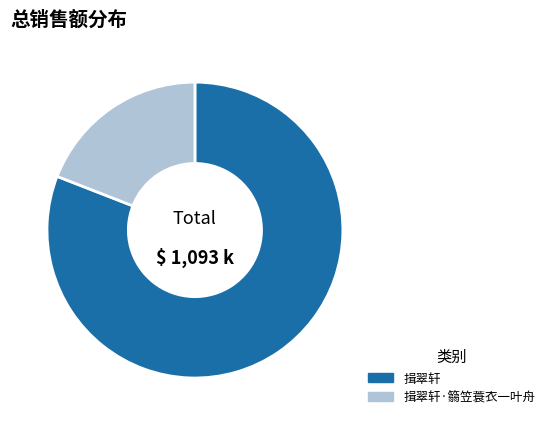

What is the ratio of the value at 揖翠轩 to the value at 揖翠轩·篛笠蓑衣一叶舟?

4.2